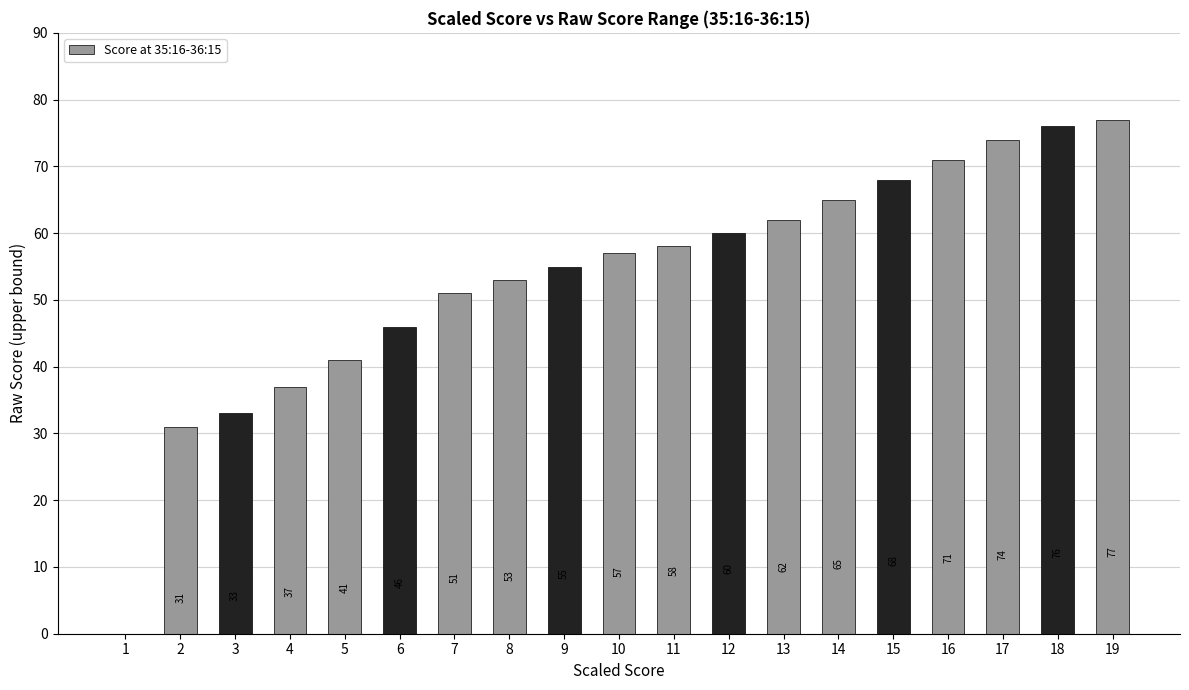

Reading left to right, what are all the values shown in this chart?

0	31	33	37	41	46	51	53	55	57	58	60	62	65	68	71	74	76	77